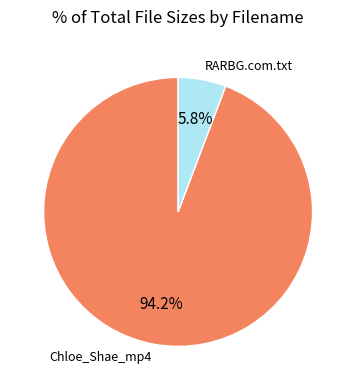

Is there a majority slice in this chart?

Yes